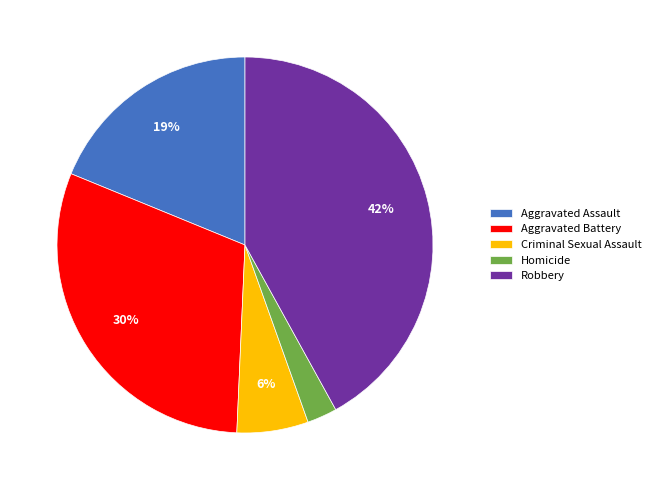

Between Criminal Sexual Assault and Robbery, which is larger?

Robbery